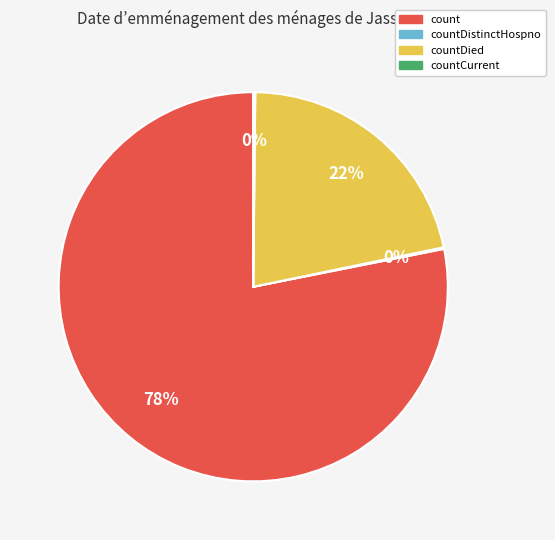

Is there a majority slice in this chart?

Yes